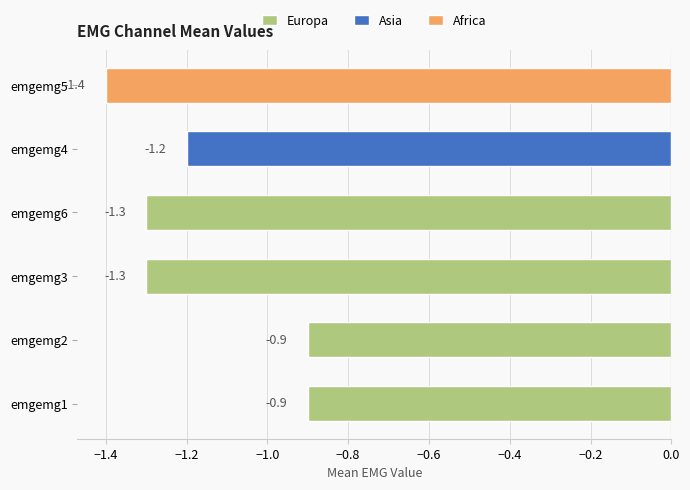

How many values are between -1 and 0?

2